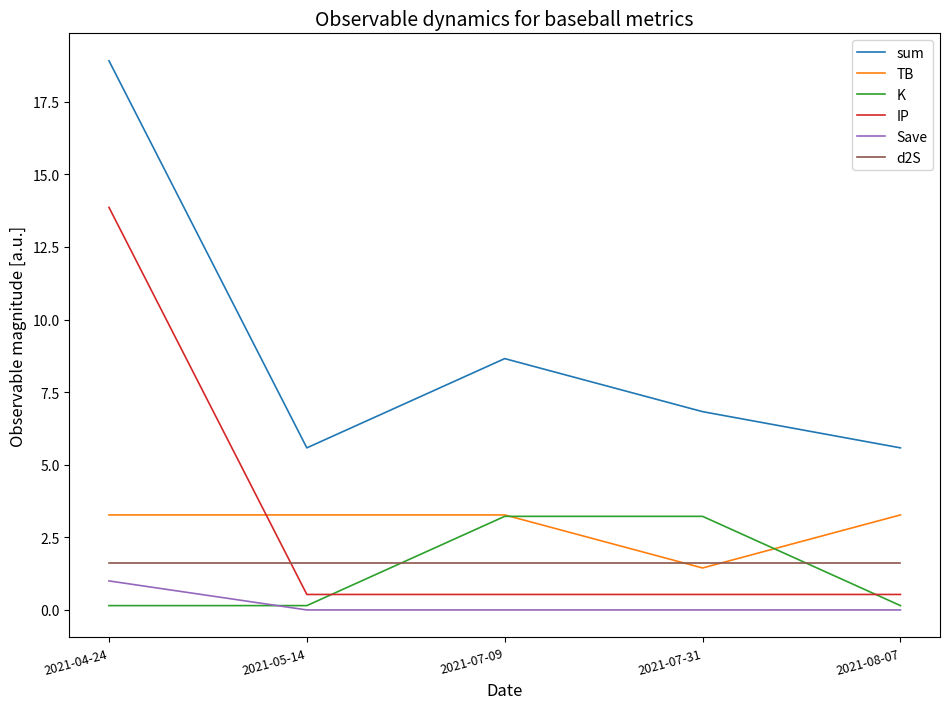

At which label is TB closest to 2?

2021-07-31